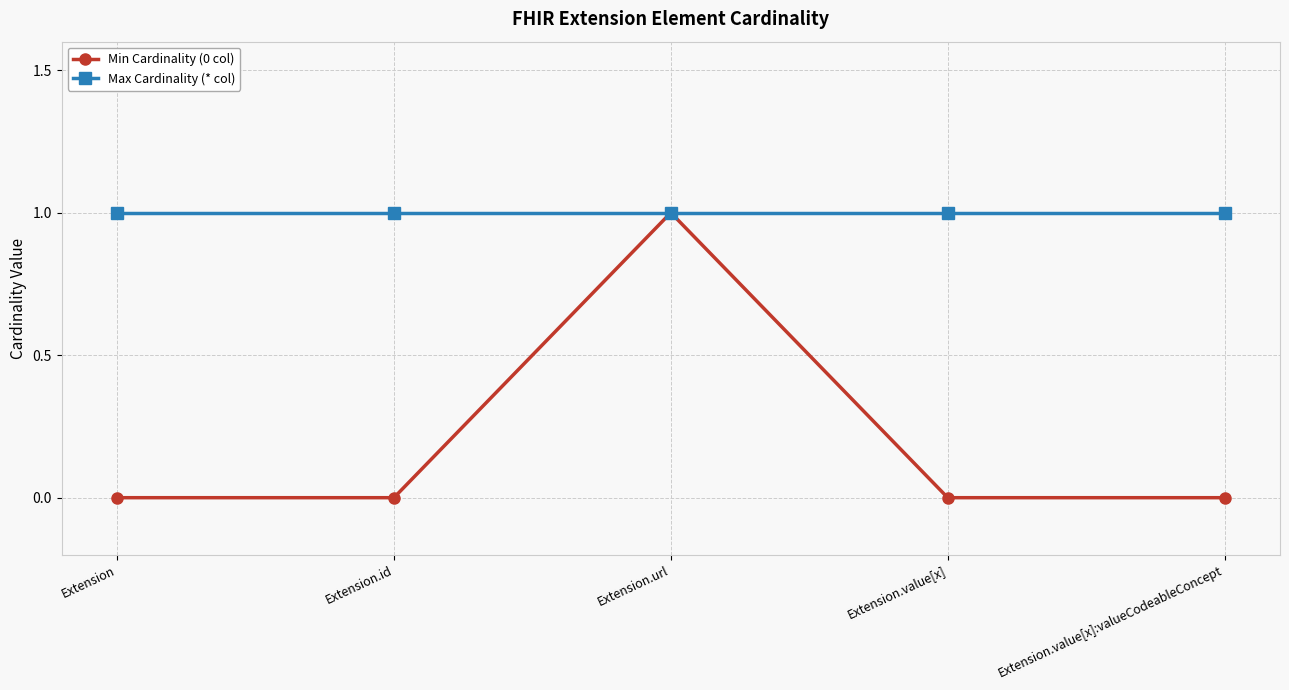

Reading right to left, transcribe all the data shown in this chart.

Min Cardinality (0 col): Extension.value[x]:valueCodeableConcept=0	Extension.value[x]=0	Extension.url=1	Extension.id=0	Extension=0
Max Cardinality (* col): Extension.value[x]:valueCodeableConcept=1	Extension.value[x]=1	Extension.url=1	Extension.id=1	Extension=1